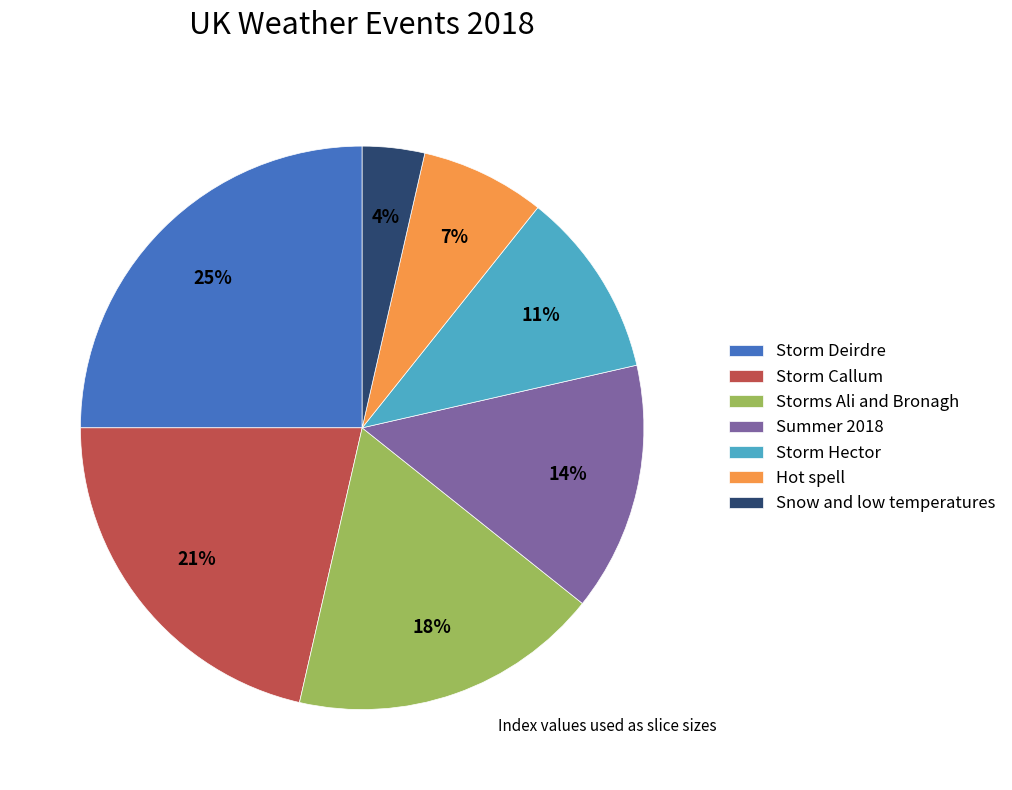

To the nearest percent, what is the combined percentage of Storm Hector and Storm Callum?

32%